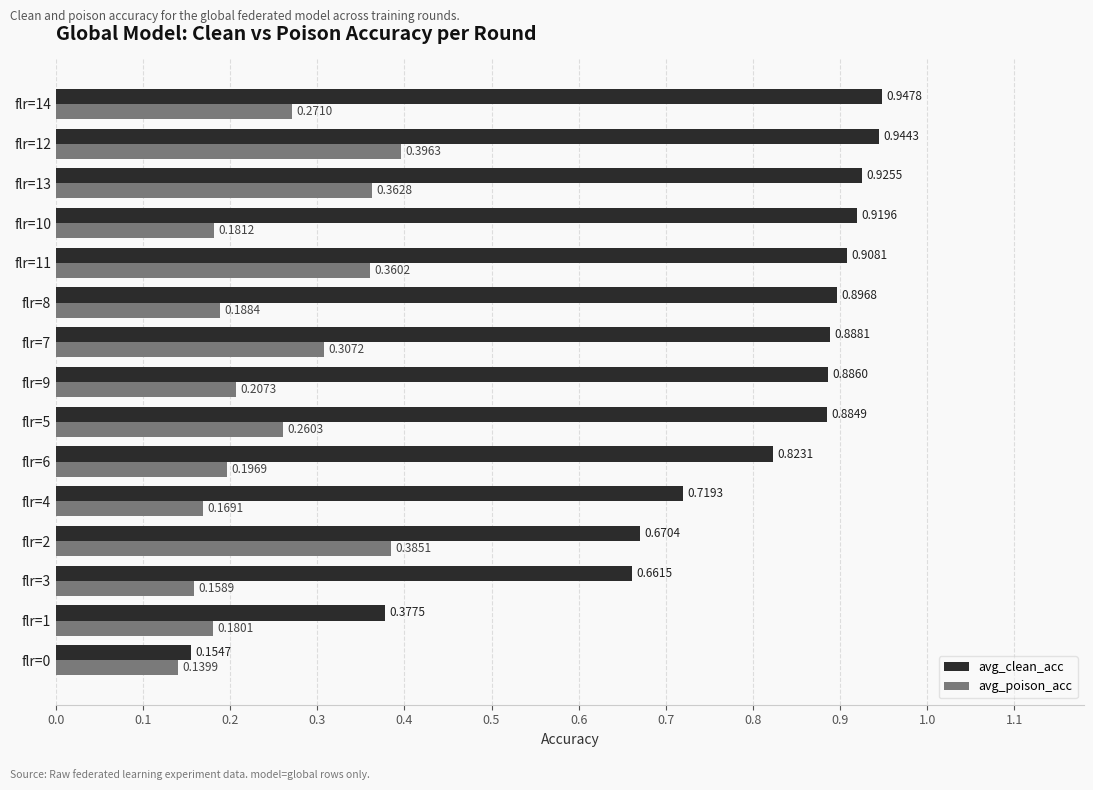

Is the value of avg_poison_acc at flr=8 greater than the value of avg_clean_acc at flr=10?

No